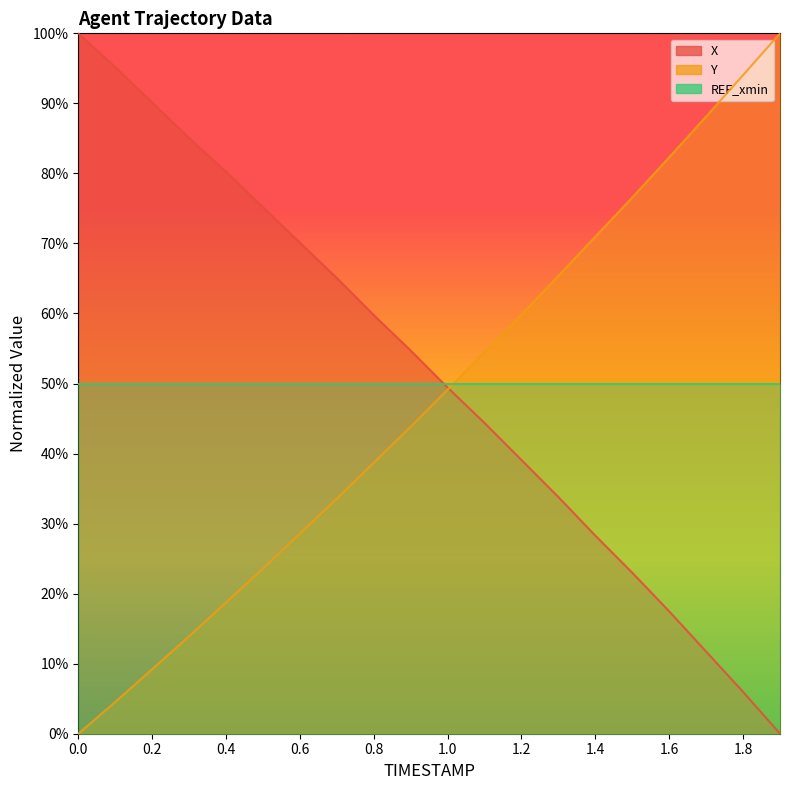

What is the approximate value of X at 0.6?

70.1